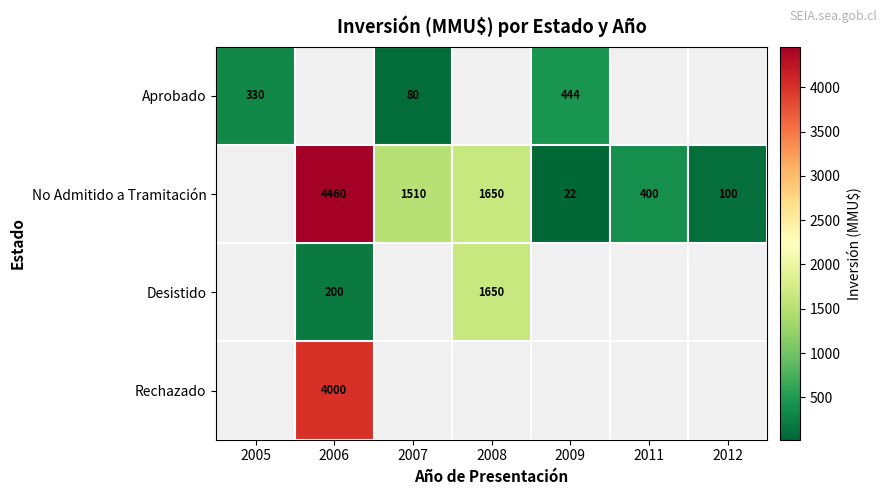

True or false: No Admitido a Tramitación has a value of 654 at 2011.

False